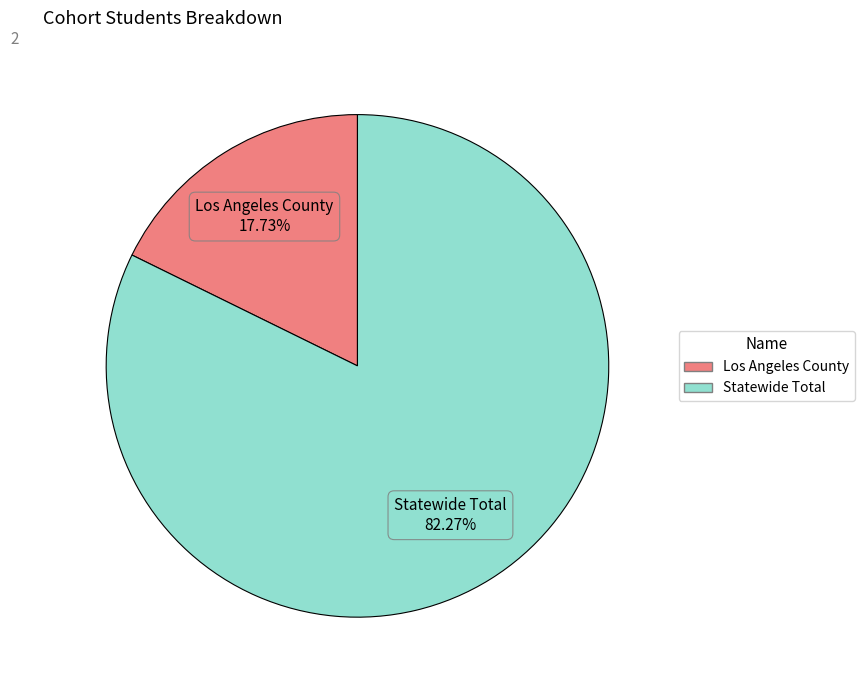

Combined, what portion of the pie is Statewide Total and Los Angeles County?

100.0%